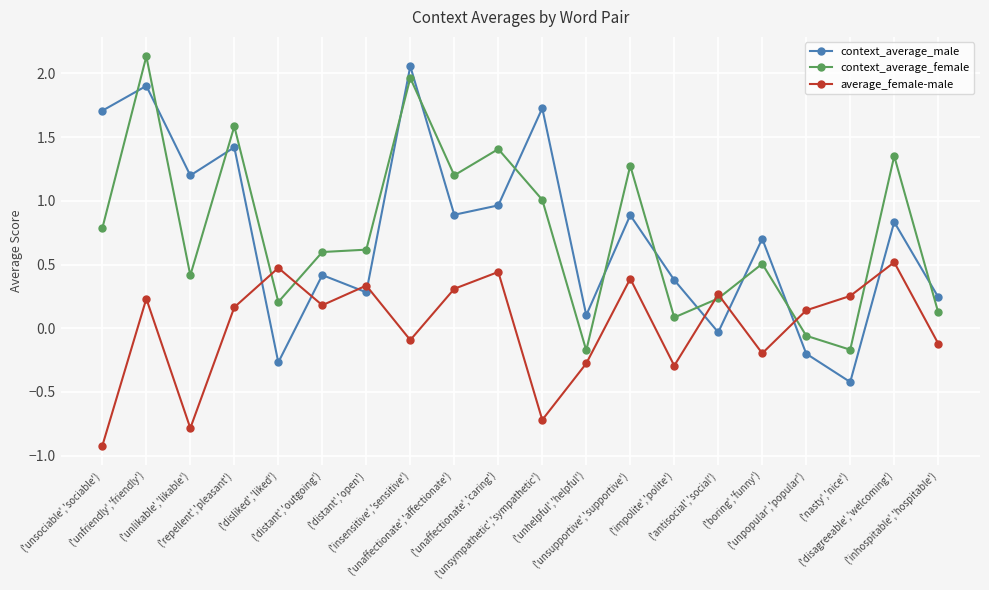

Which series ends up on top after the final intersection of context_average_male and average_female-male?

context_average_male